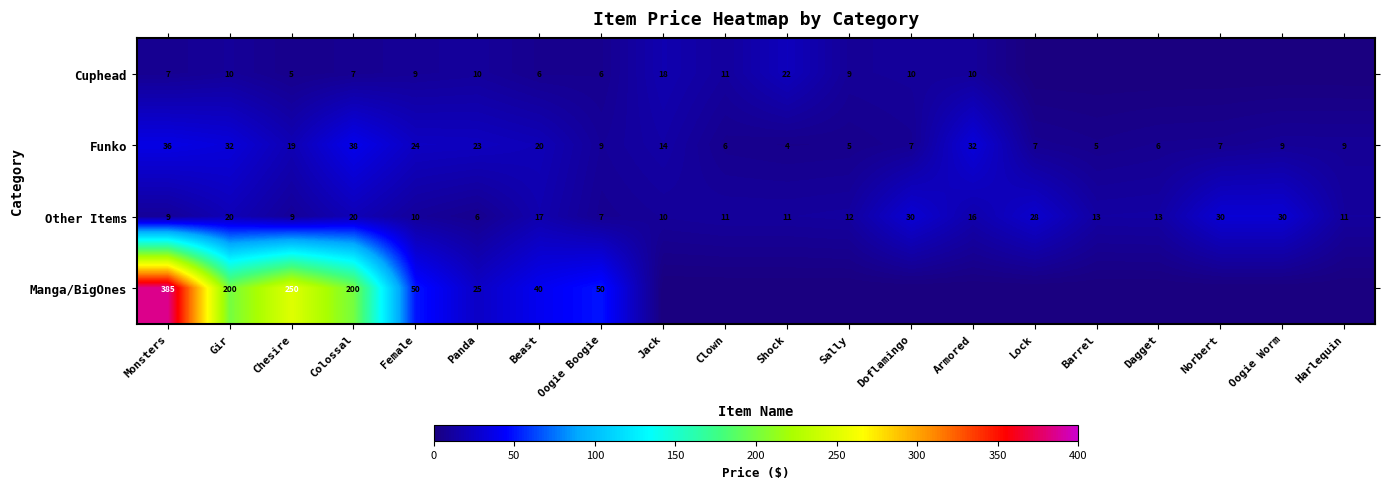

At which category is the sum across all series the highest?

Monsters